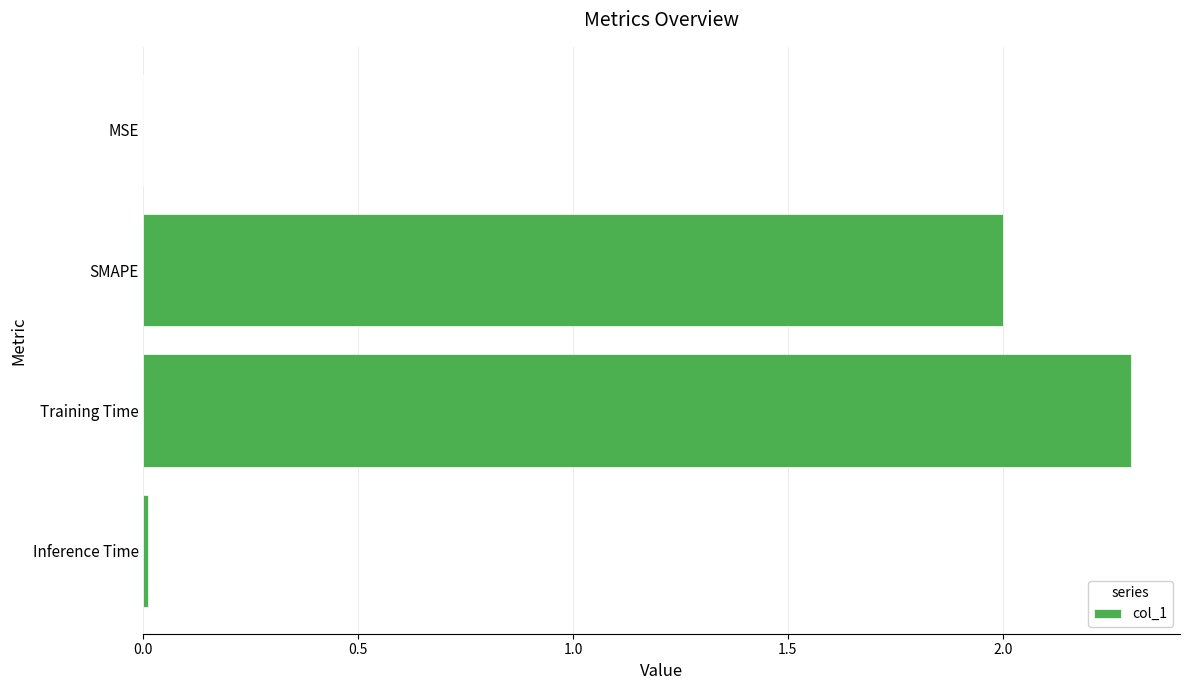

What value does the data have at SMAPE?

2.0